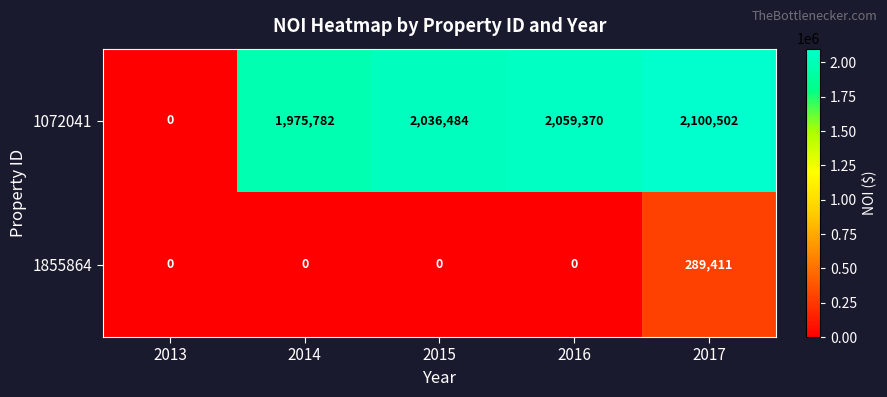

At 2017, list the series in order from largest to smallest.

1072041, 1855864